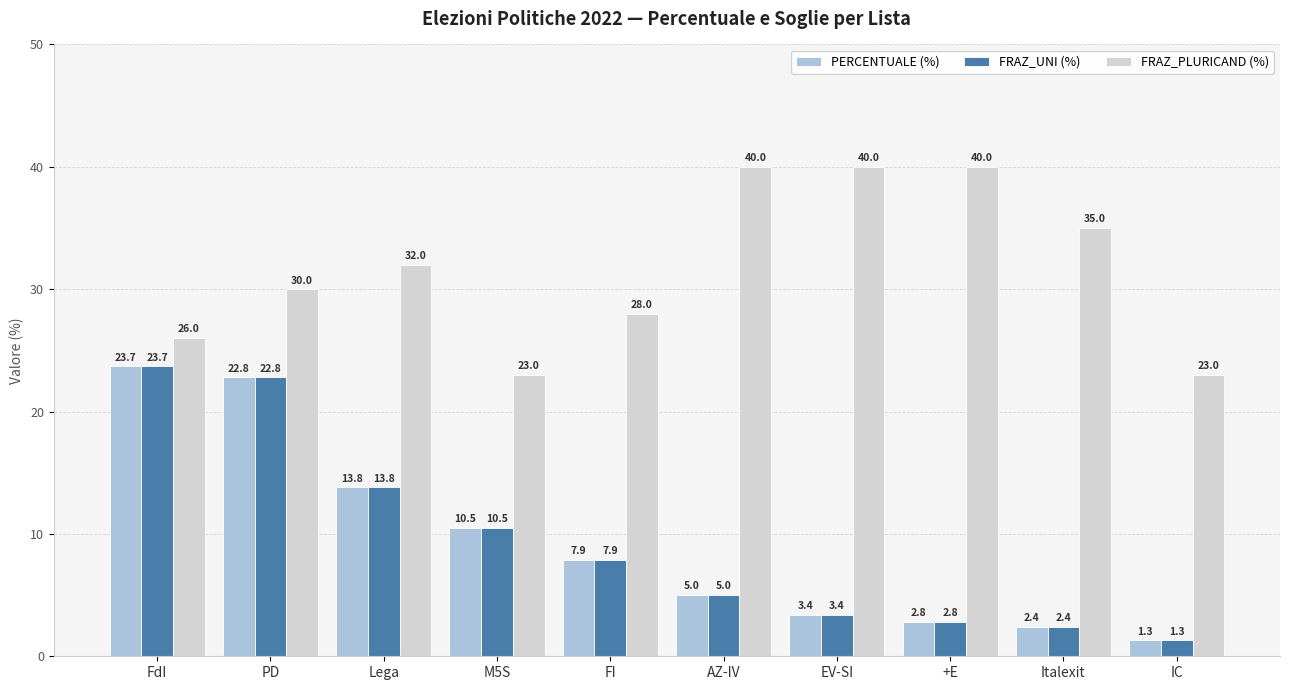

What is the approximate value of FRAZ_PLURICAND (%) at Italexit?

35.0